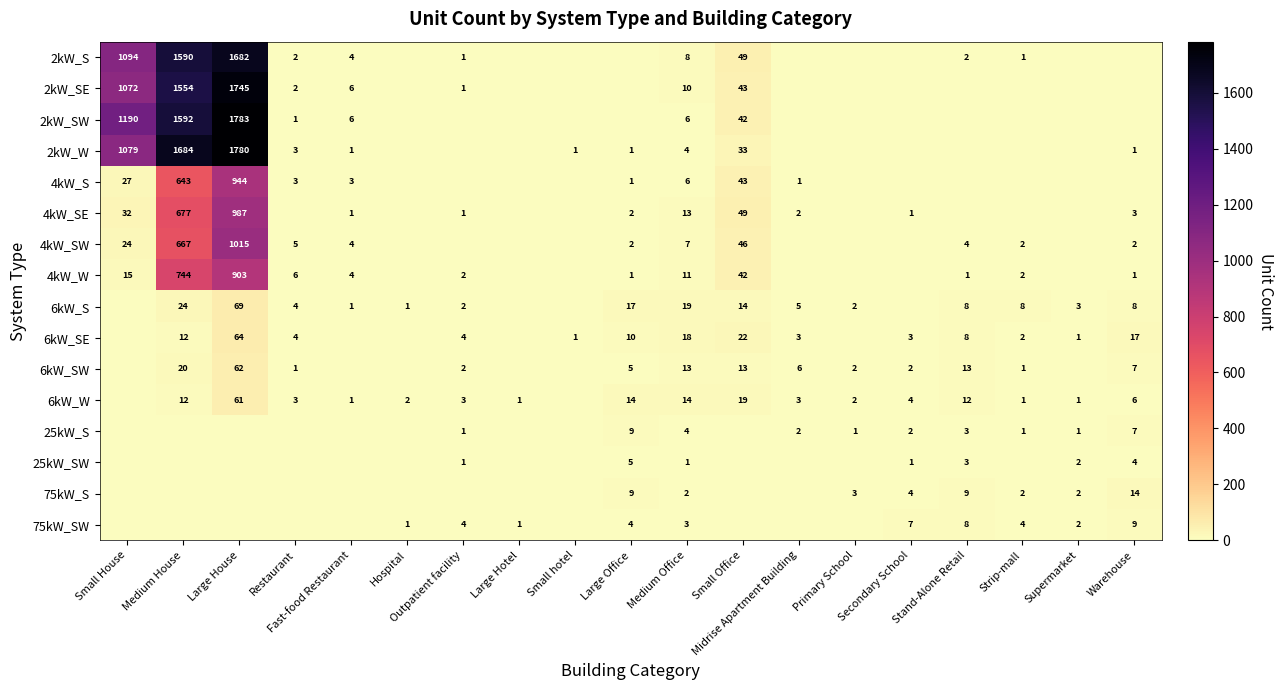

The 2kW_S series shows 537 at Small House. True or false?

False